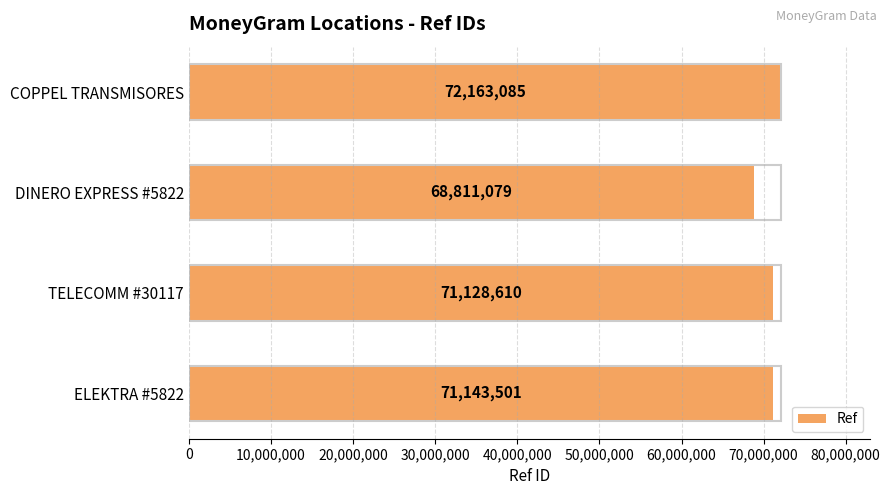

What is the average value?

70811569